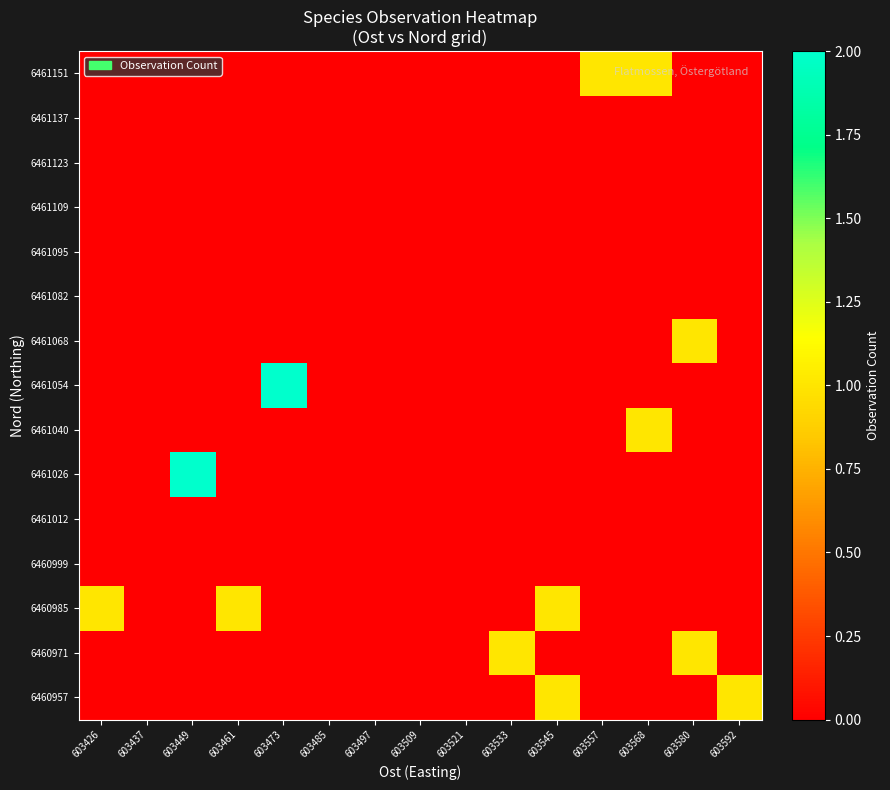

At how many categories does at least one series exceed 0?

10